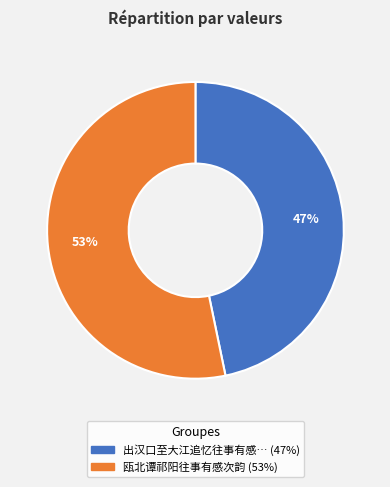

Count the number of slices in the pie.

2